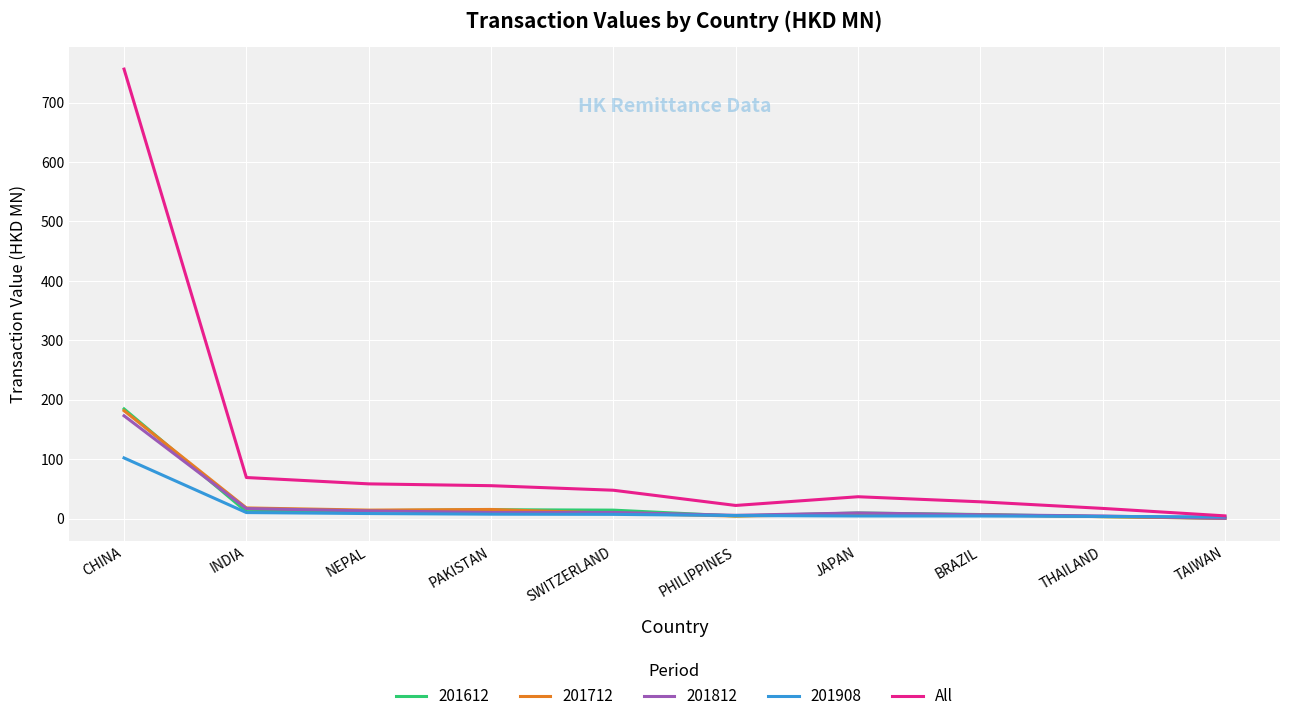

Which series changed the most between CHINA and PAKISTAN?

All